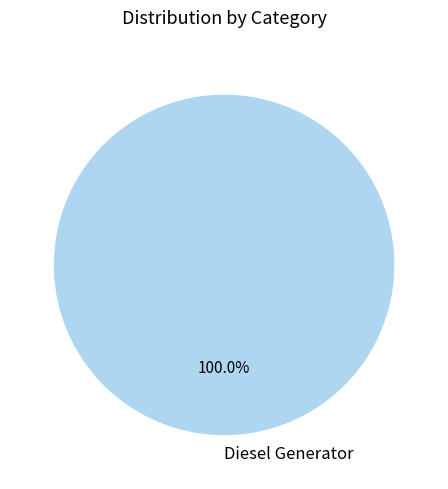

Rank the categories by value from highest to lowest.

Diesel Generator